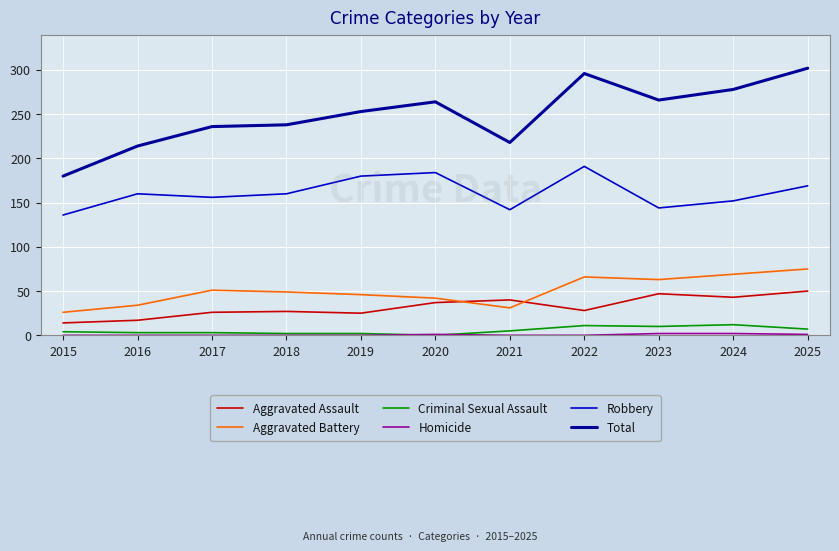

Between 2017 and 2024, which series saw the biggest shift?

Total